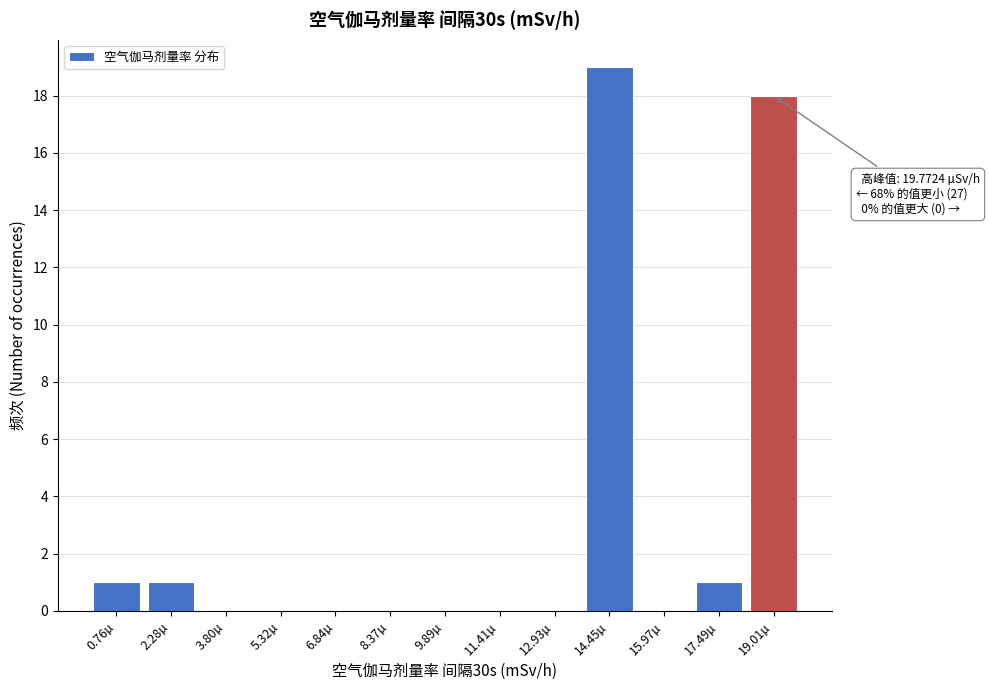

Reading left to right, extract all data points from this chart.

0.76µ=1	2.28µ=1	3.80µ=0	5.32µ=0	6.84µ=0	8.37µ=0	9.89µ=0	11.41µ=0	12.93µ=0	14.45µ=19	15.97µ=0	17.49µ=1	19.01µ=18